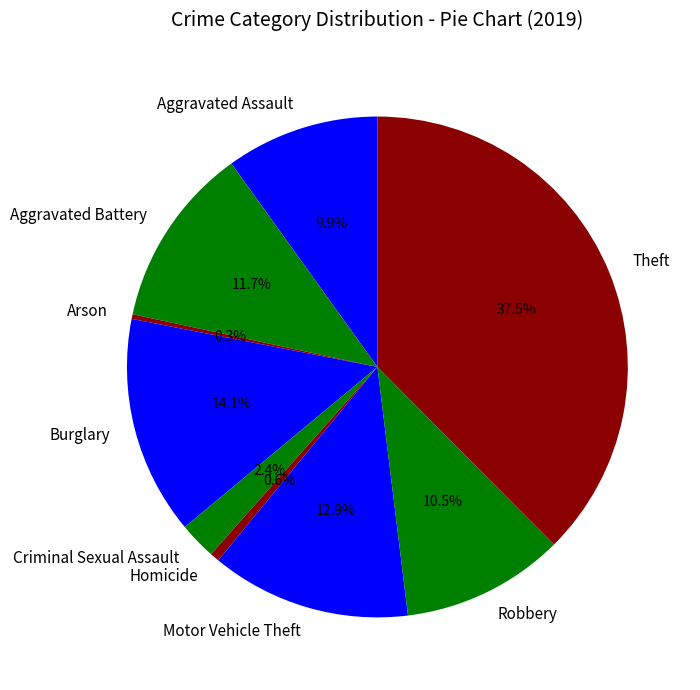

To the nearest percent, what portion does Aggravated Assault represent?

10%